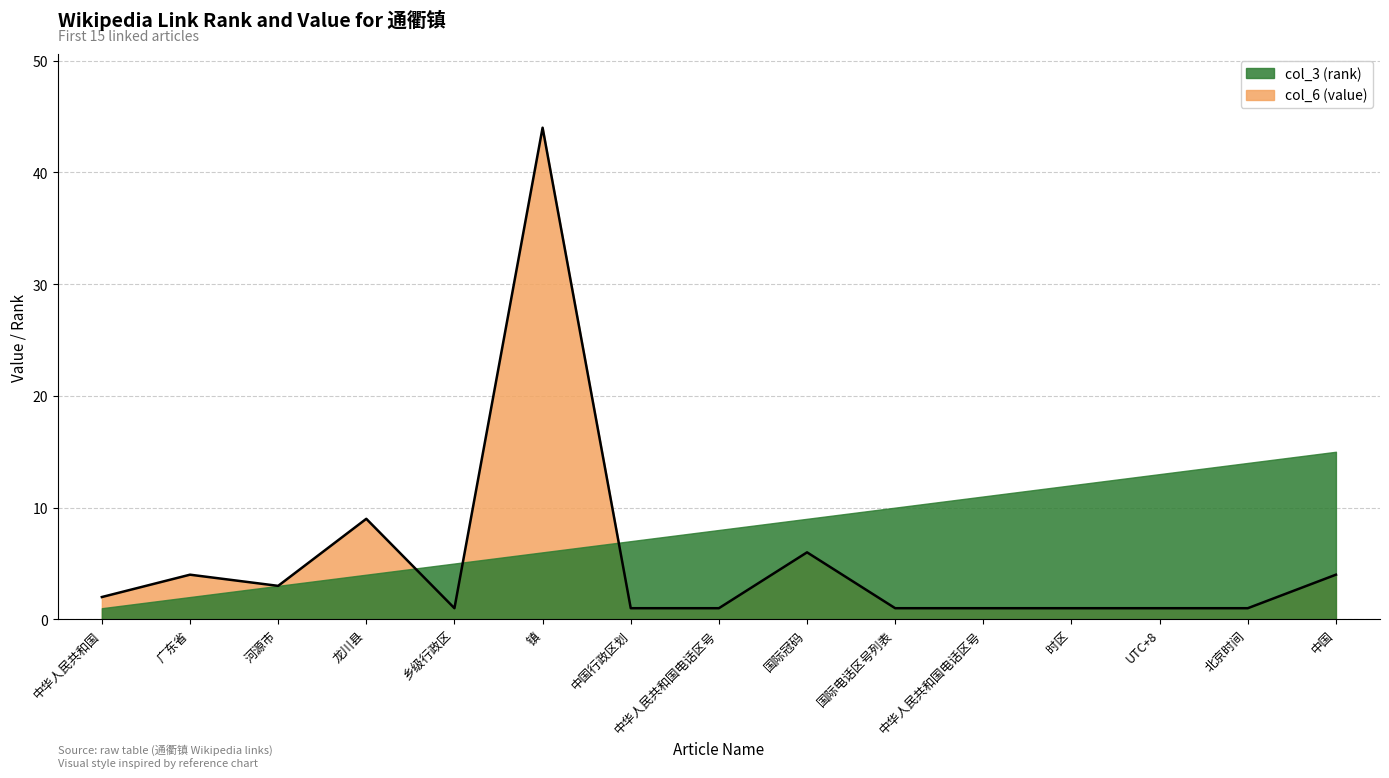

Rank the categories by value from highest to lowest.

镇, 龙川县, 国际冠码, 广东省, 中国, 河源市, 中华人民共和国, 乡级行政区, 中国行政区划, 中华人民共和国电话区号, 国际电话区号列表, 中华人民共和国电话区号, 时区, UTC+8, 北京时间